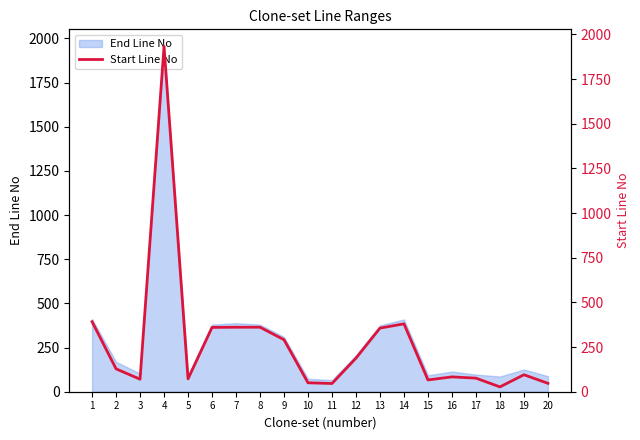

Reading left to right, list all the values displayed in this chart.

1=392	2=128	3=70	4=1933	5=72	6=360	7=361	8=361	9=291	10=50	11=46	12=188	13=356	14=380	15=66	16=83	17=76	18=27	19=95	20=47